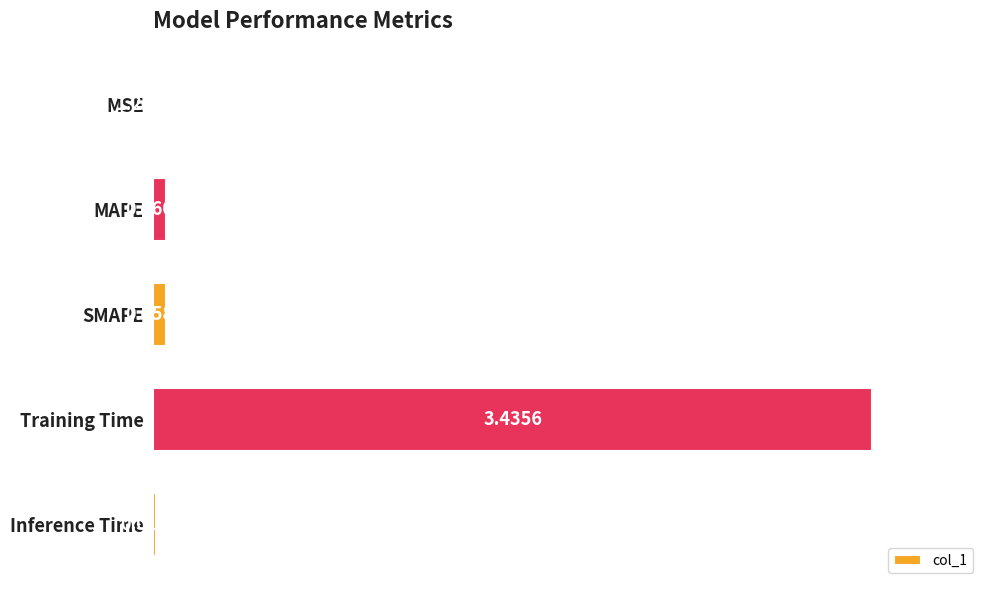

What is the sum of all values?

1.0